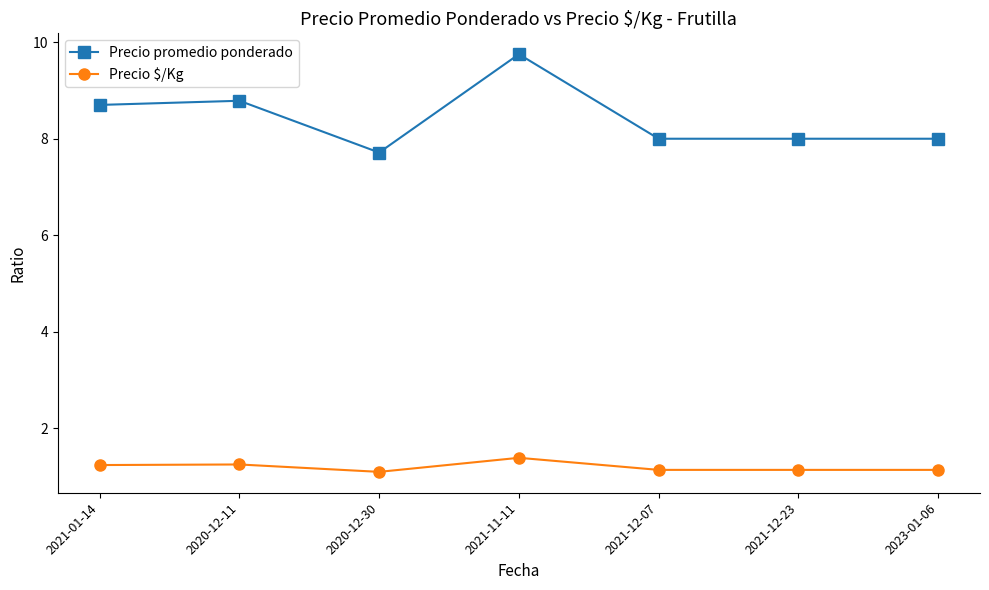

What position from the left is 2020-12-30?

3